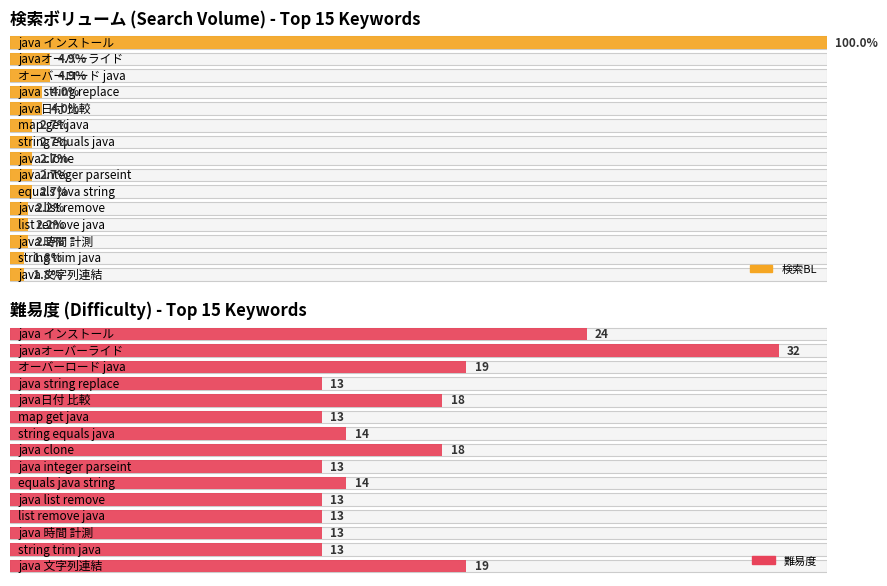

Does the chart contain any negative values?

No